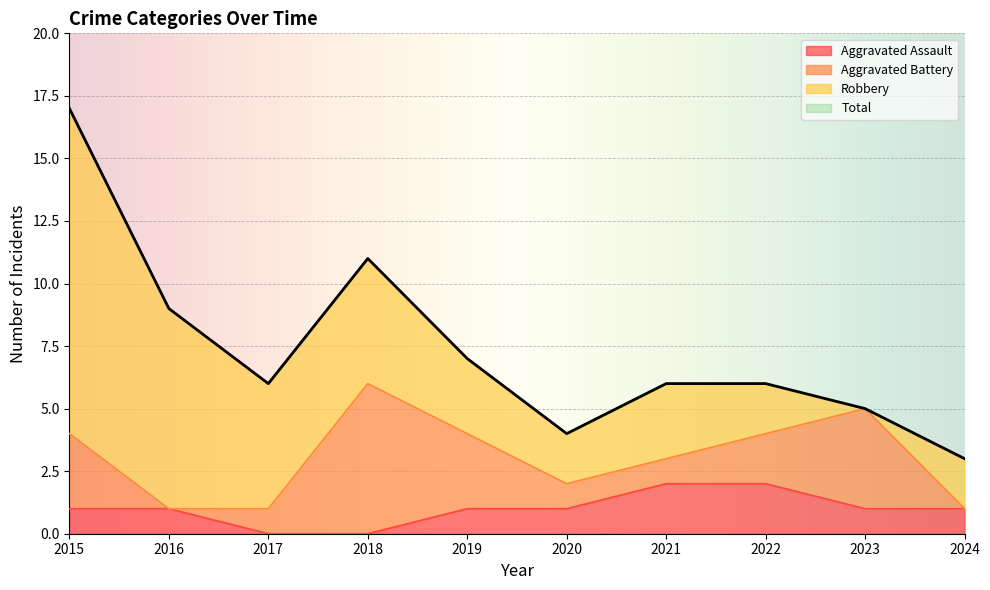

What is the difference between the maximum and minimum values in the Total series?

14